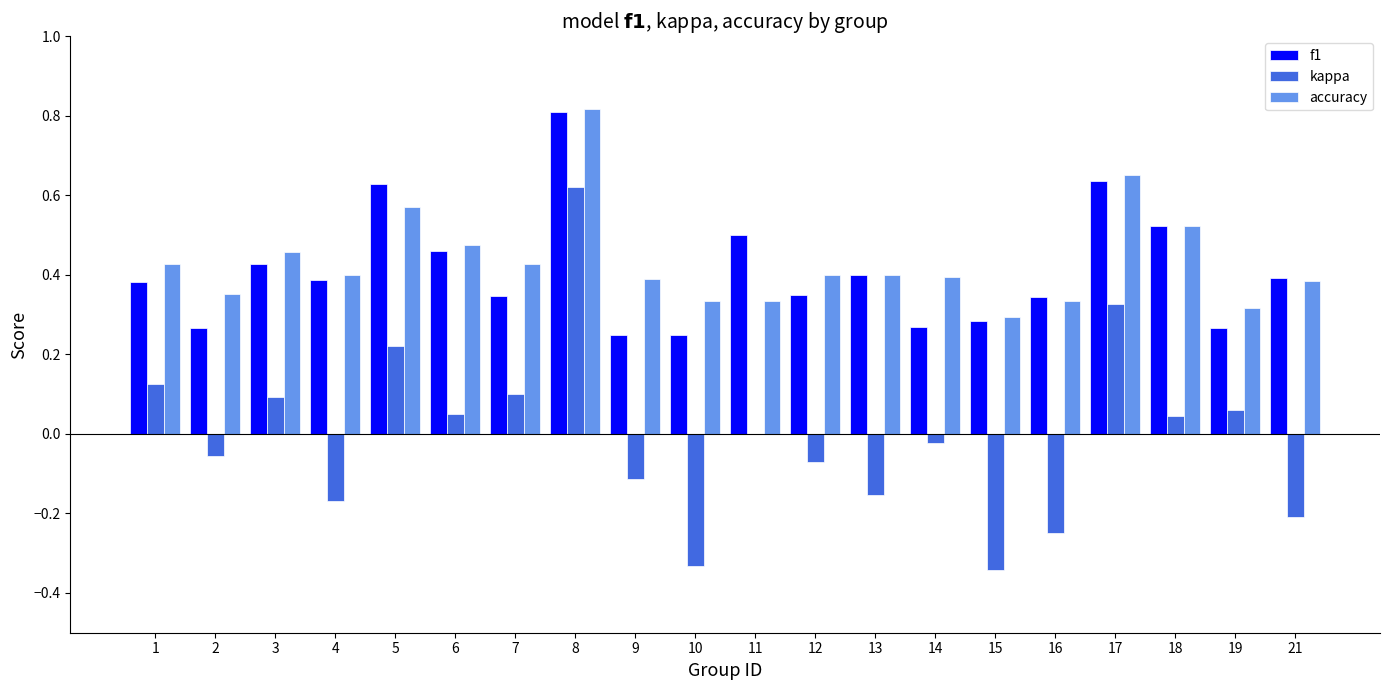

The accuracy series shows 0.1 at 2. True or false?

False